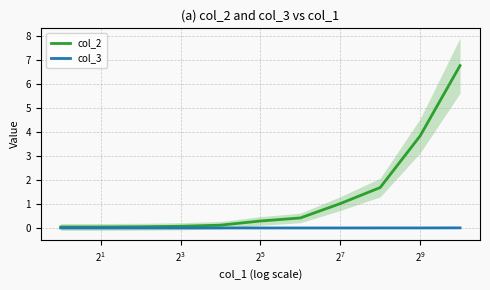

What is the maximum value for col_2?

6.8